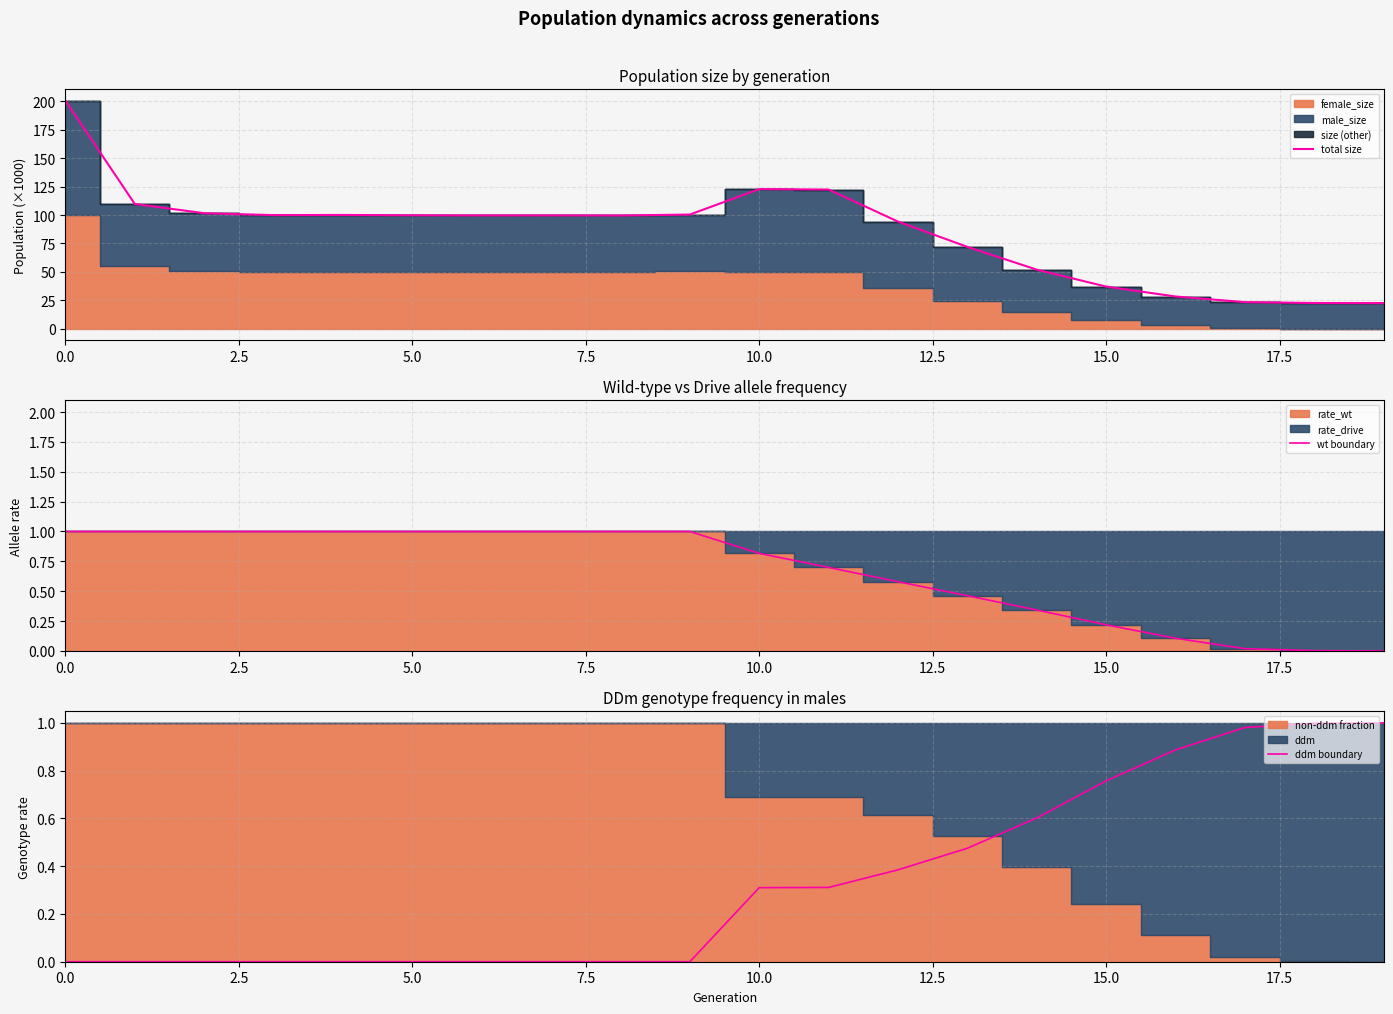

The ddm boundary series shows 0.0 at 5.0. True or false?

True